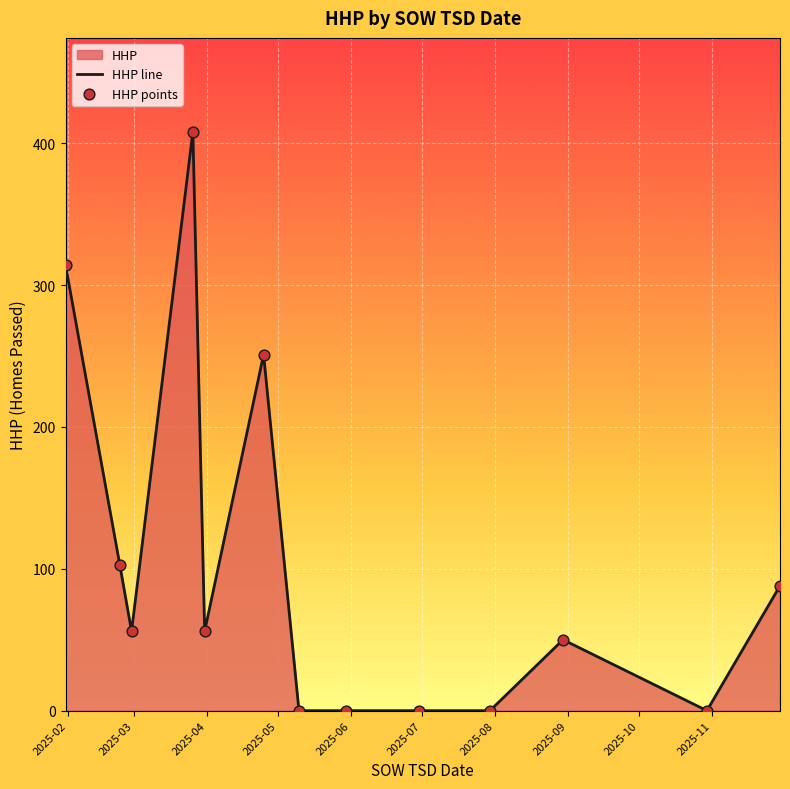

What is the maximum value shown in the chart?

408